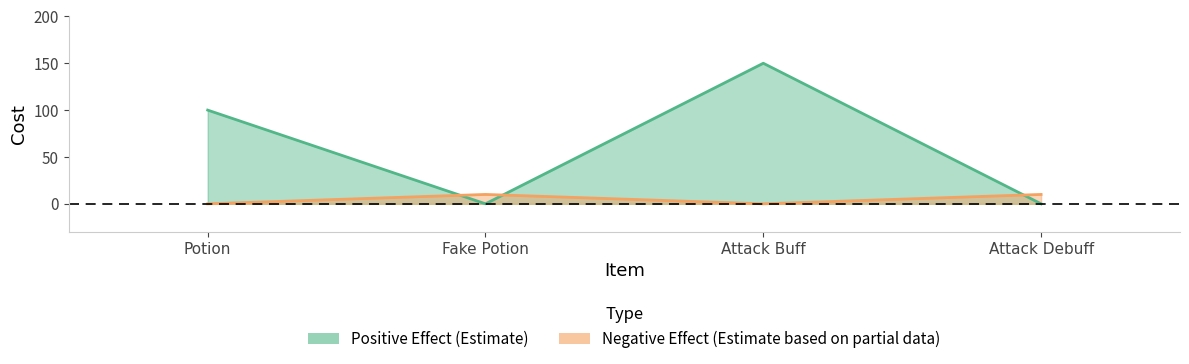

Count the values in the range 0 to 150.

4